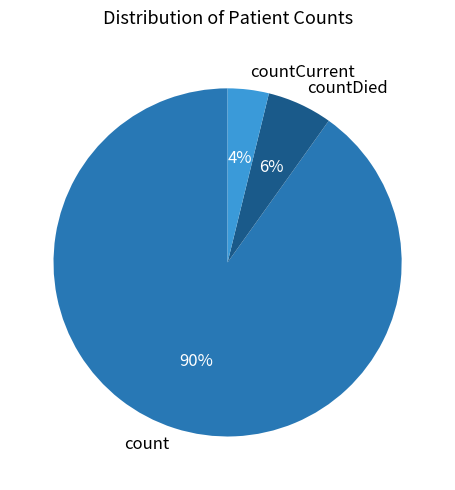

How many segments does this pie chart have?

3